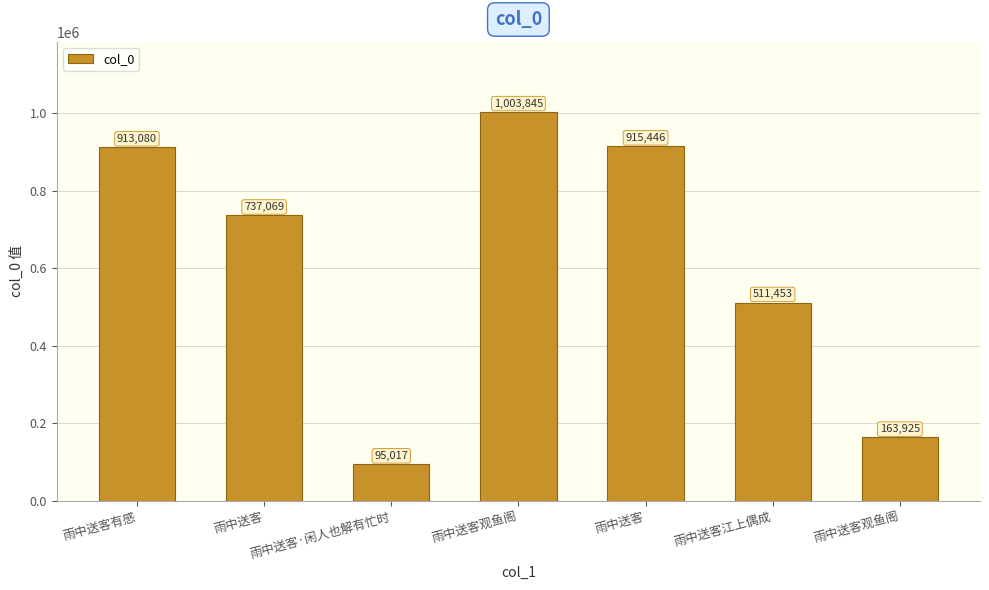

The chart shows a value of 163925 at 雨中送客观鱼阁. True or false?

True